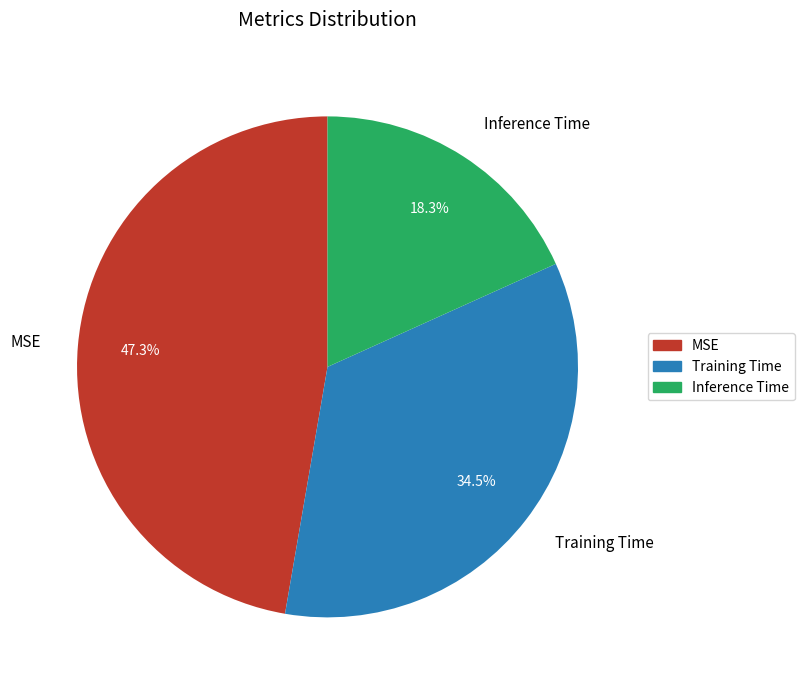

Do MSE and Inference Time together represent more than half of the pie?

Yes